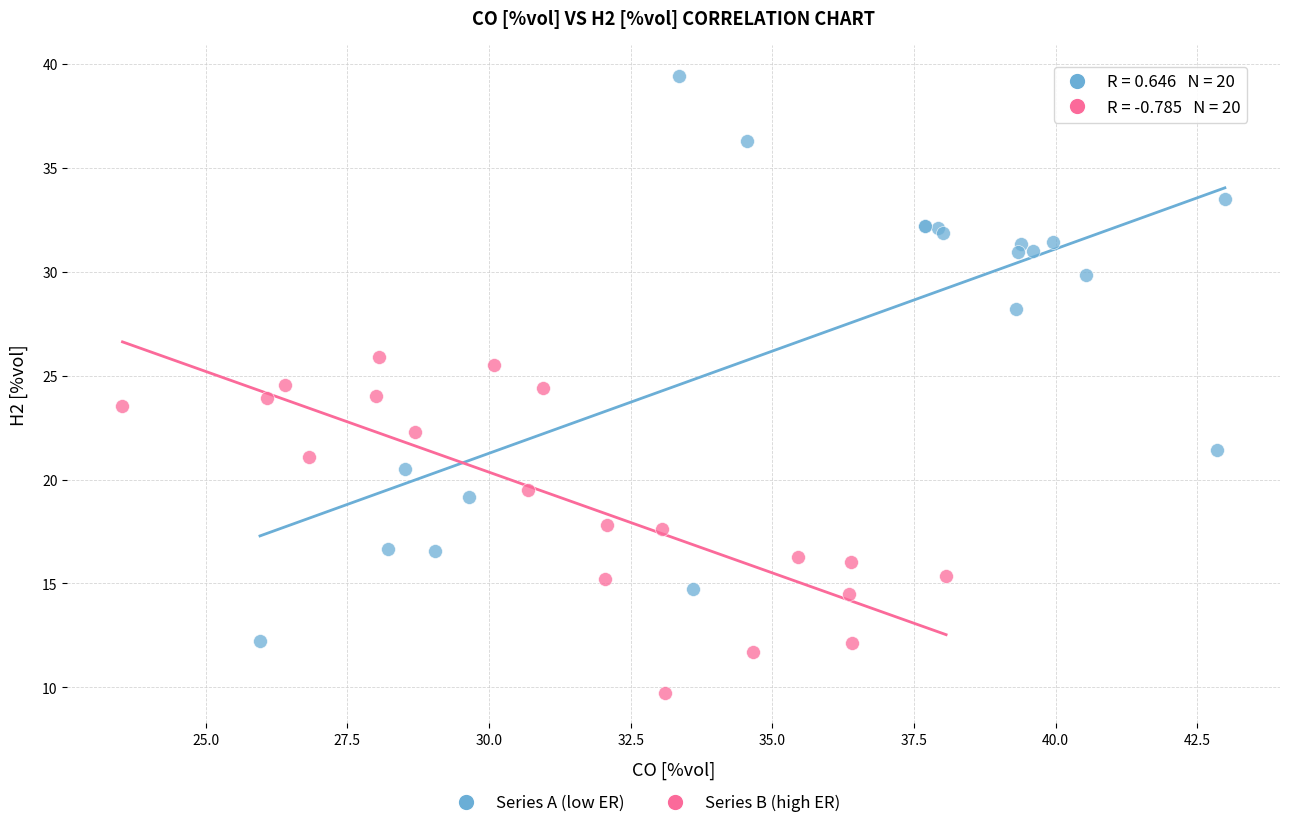

Which series has the largest Y range (max minus min)?

Series A (low ER)